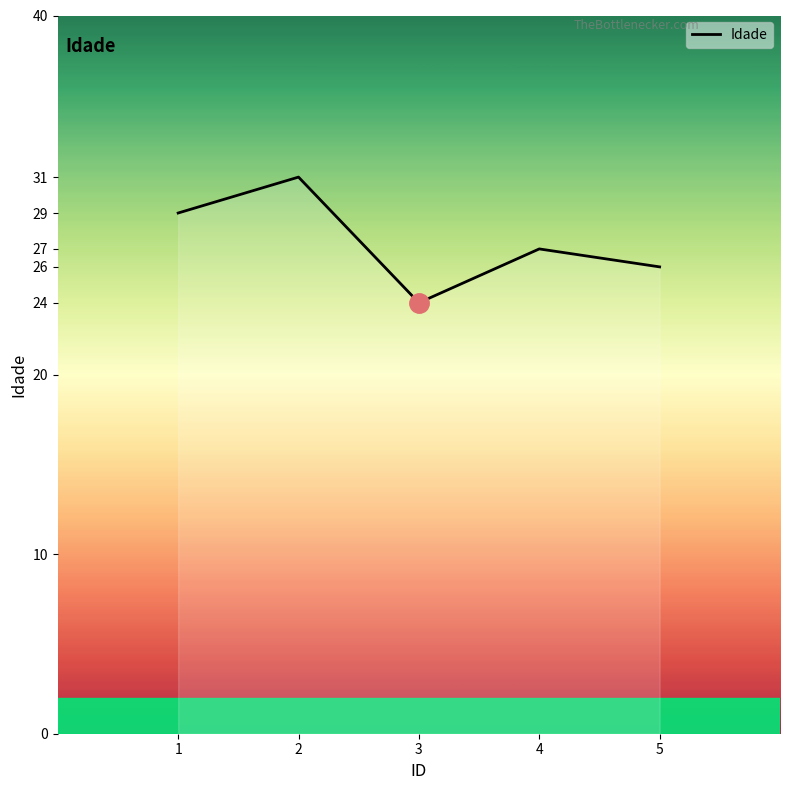

List the labels in order of value, largest first.

2, 1, 4, 5, 3